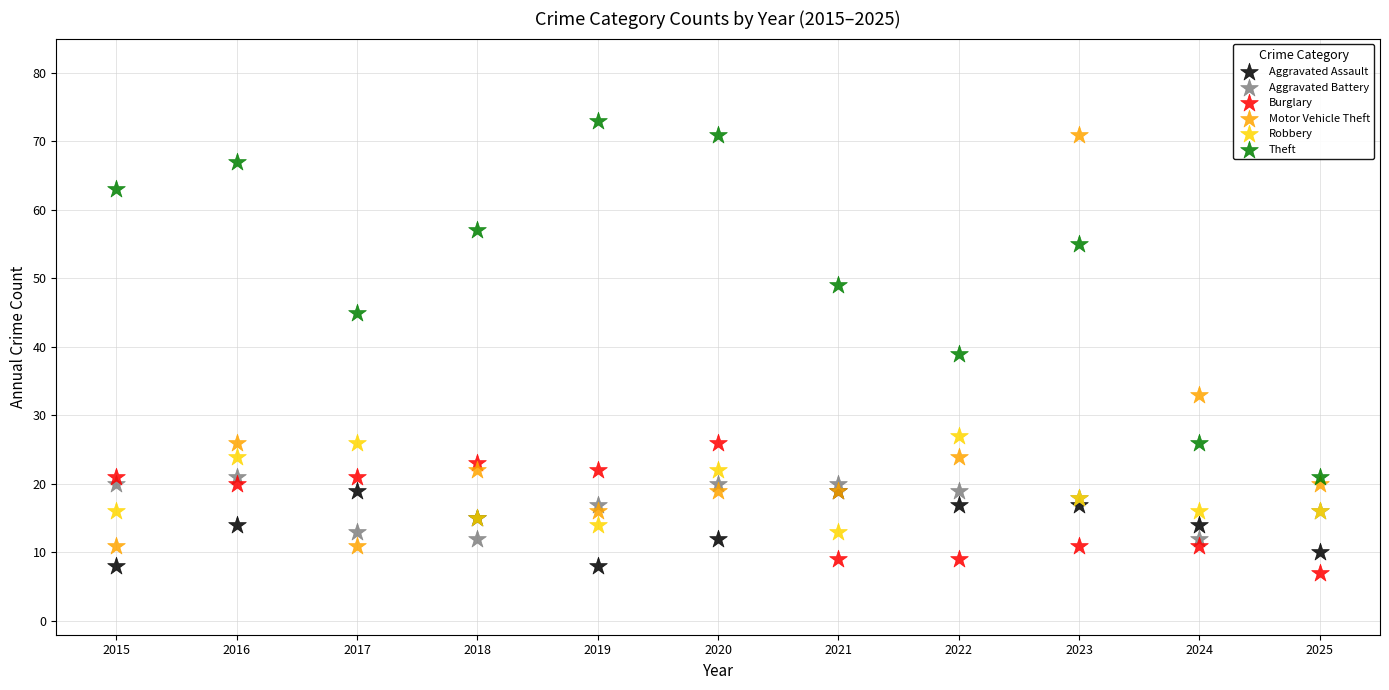

Which series contains the lowest Y value?

Burglary